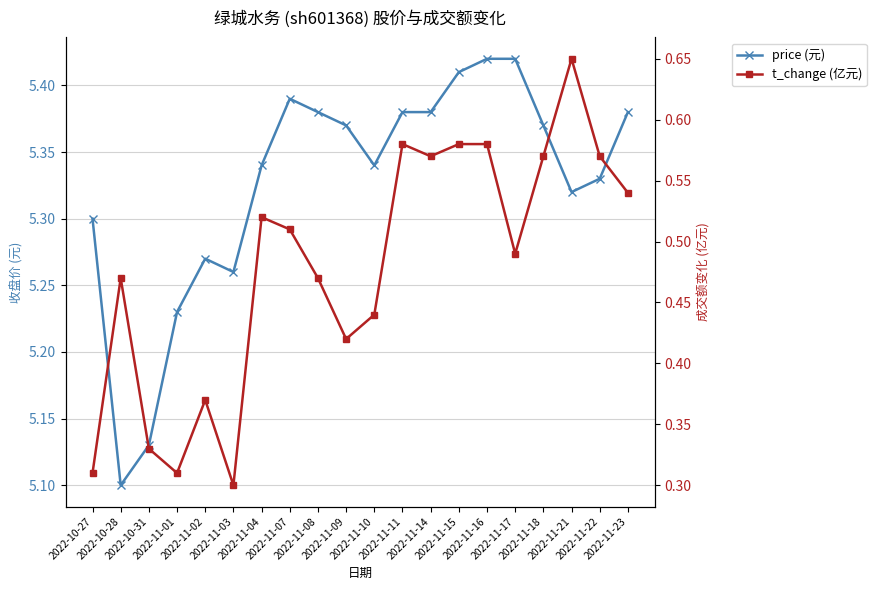

How many interior local peaks does the price (元) series have?

2